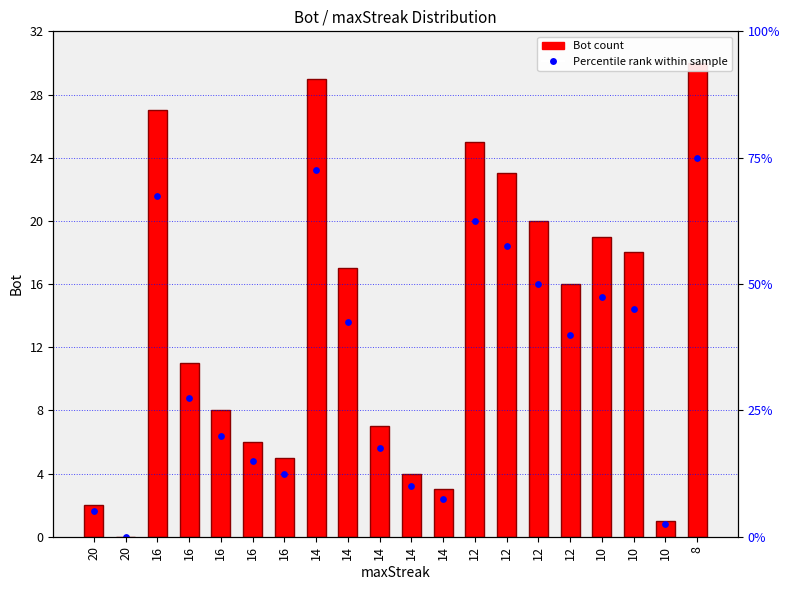

At which category is the sum across all series the highest?

8